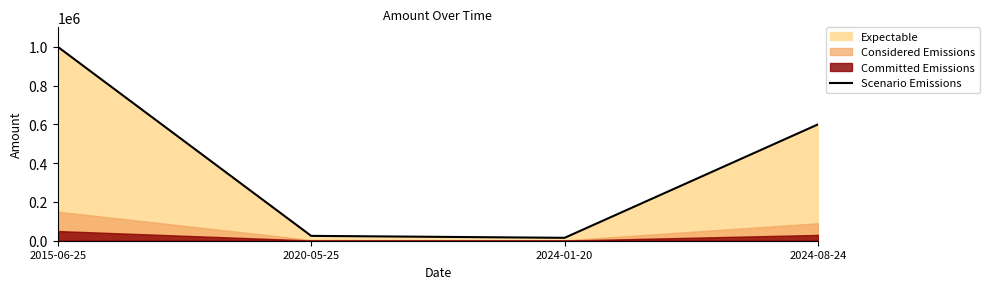

The chart shows a value of 1680983 at 2015-06-25. True or false?

False